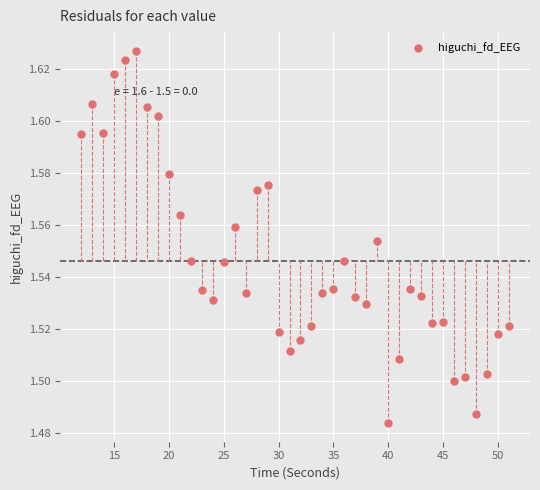

What is the range of X values (max minus min)?

39.0